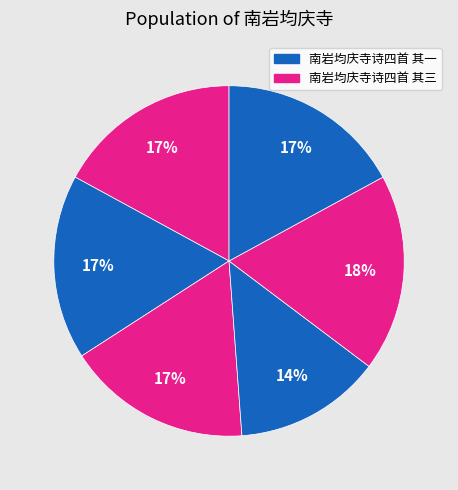

How many segments does this pie chart have?

6